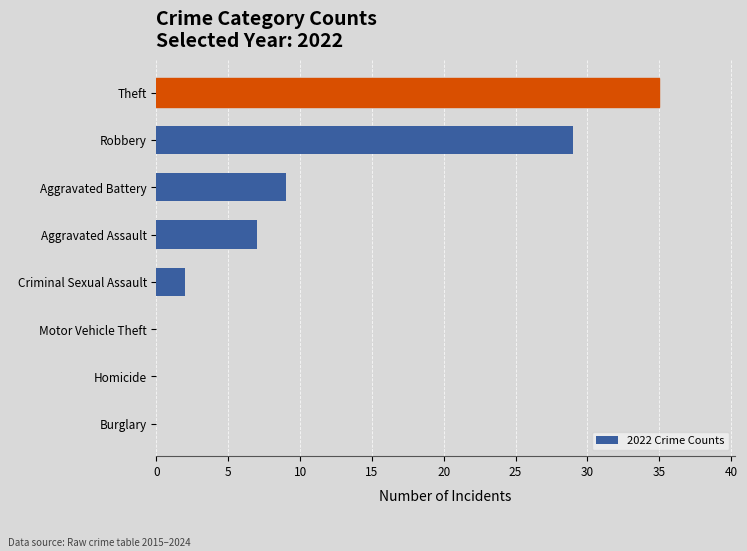

What is the change in value from Homicide to Aggravated Assault?

+7